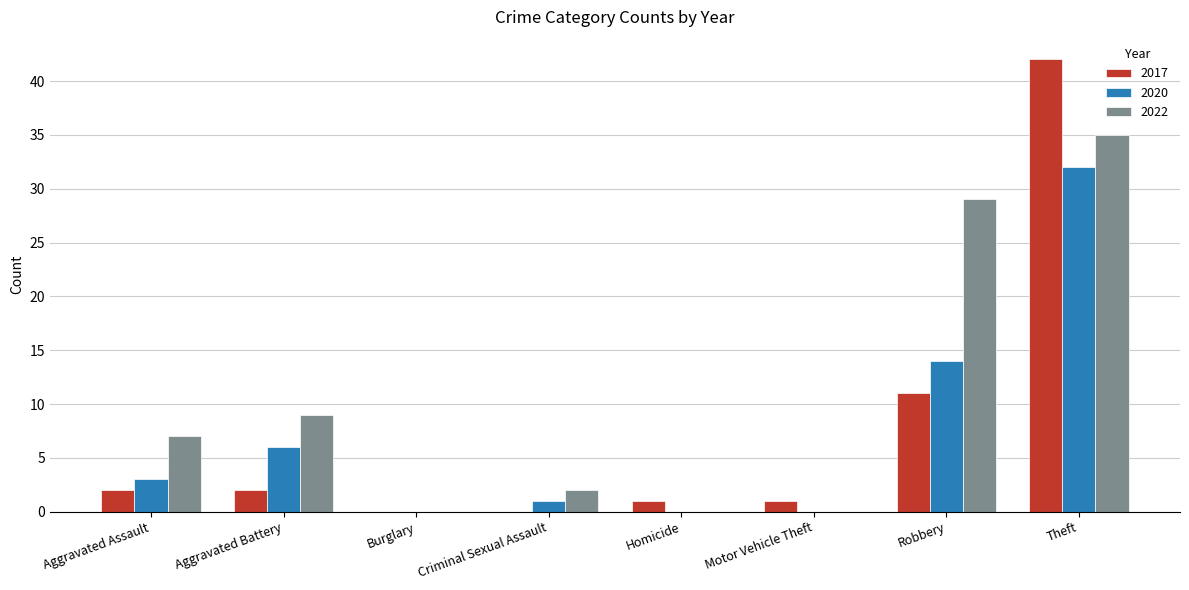

True or false: 2022 has a value of 0 at Homicide.

True